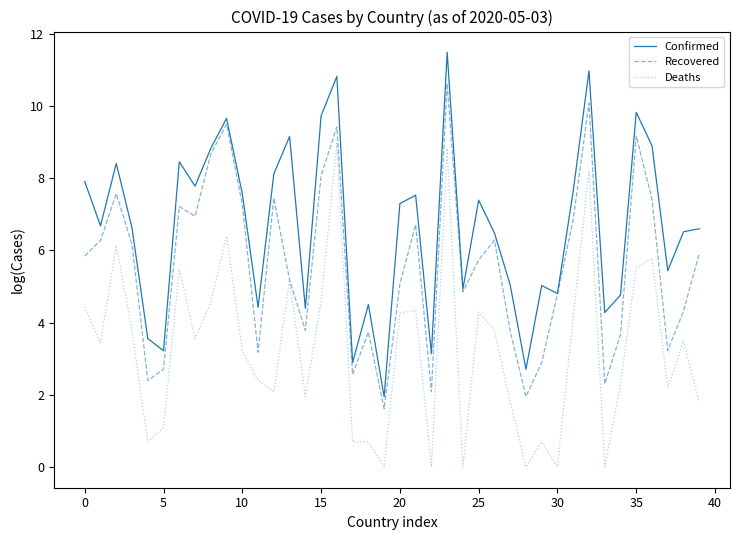

Which series has the largest total across all categories?

Confirmed